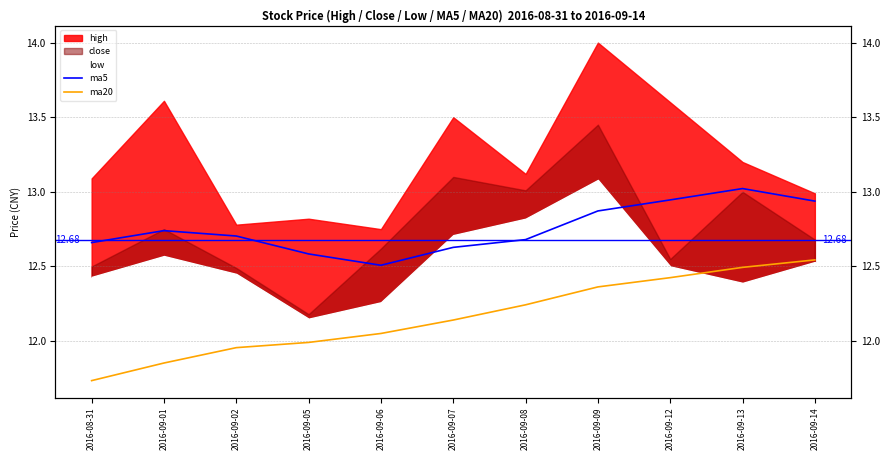

Is the value of ma5 at 2016-09-09 greater than the value of ma20 at 2016-09-06?

Yes